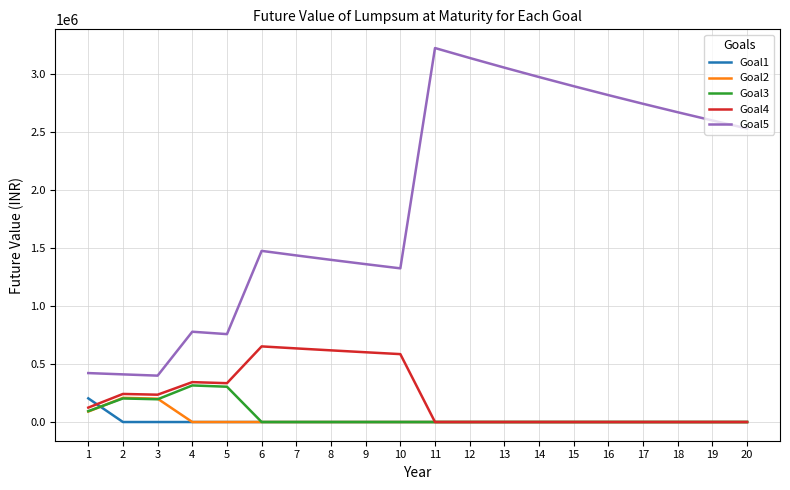

Which series has the largest total across all categories?

Goal5